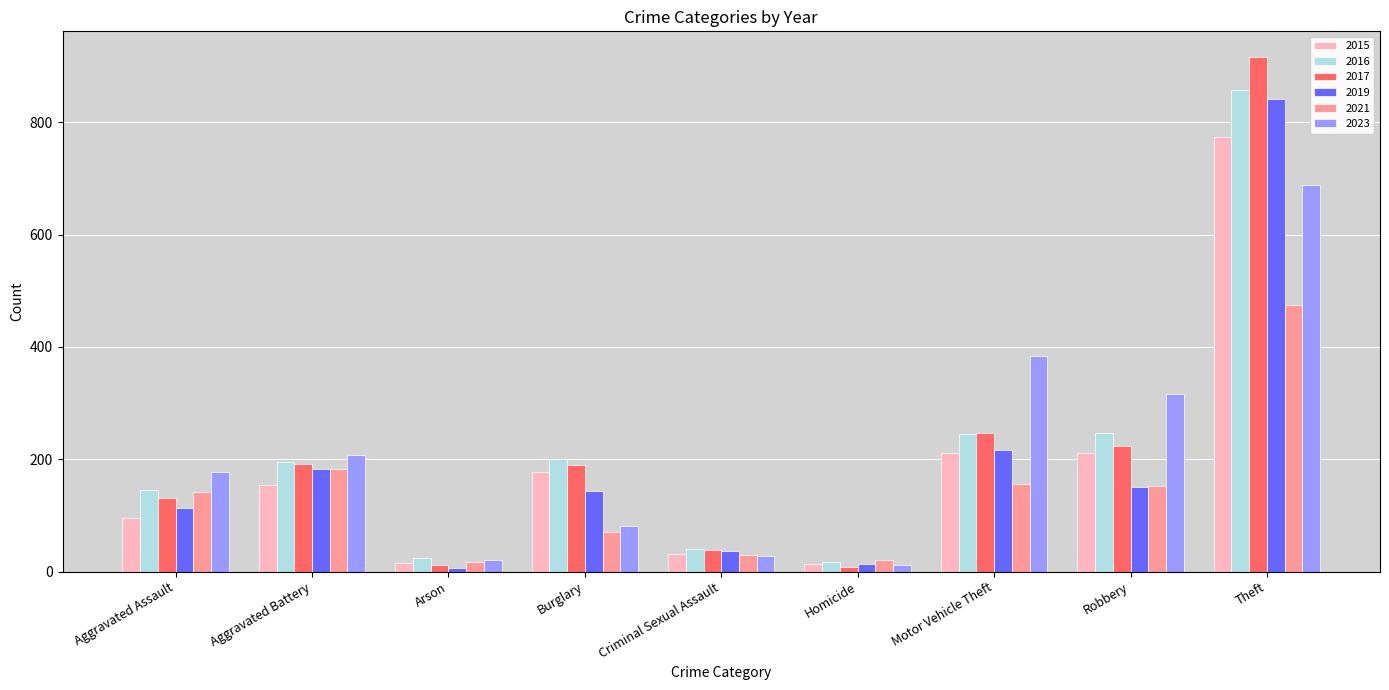

What is the value of the 2015 bar at the 2nd from the left?

154